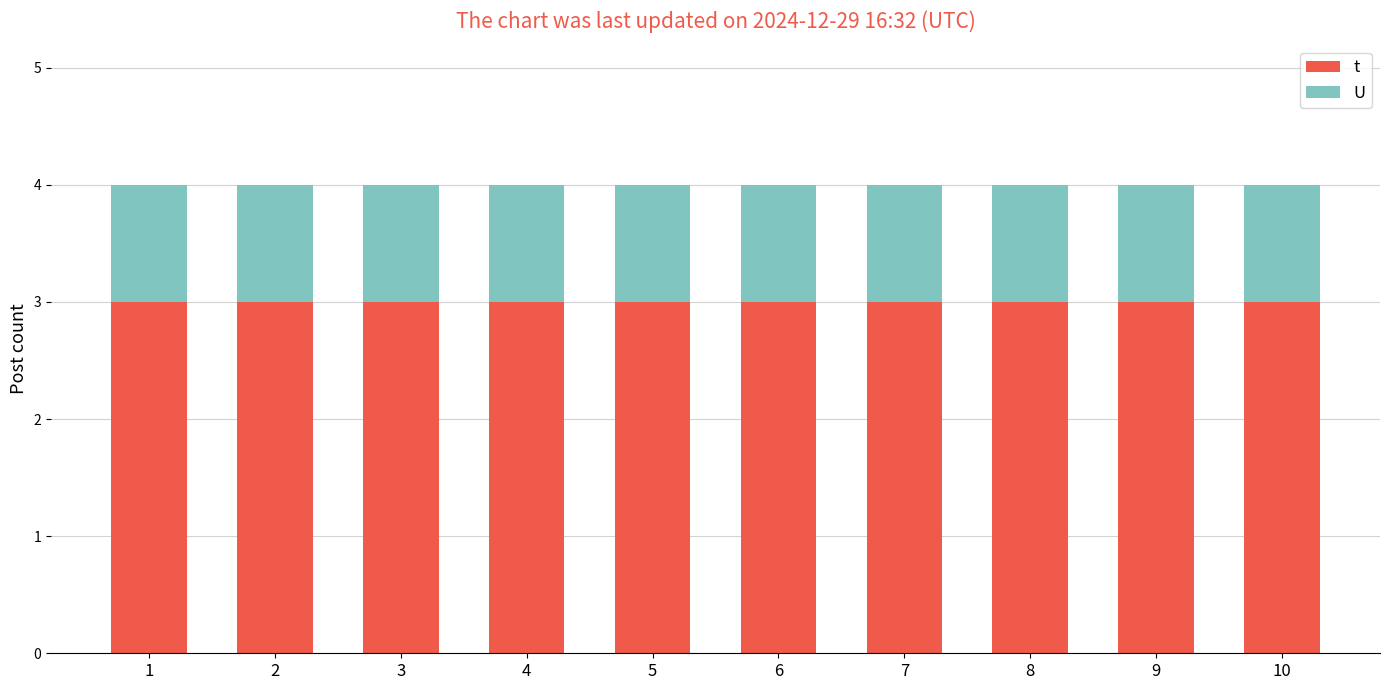

Read the t value at 3.

3